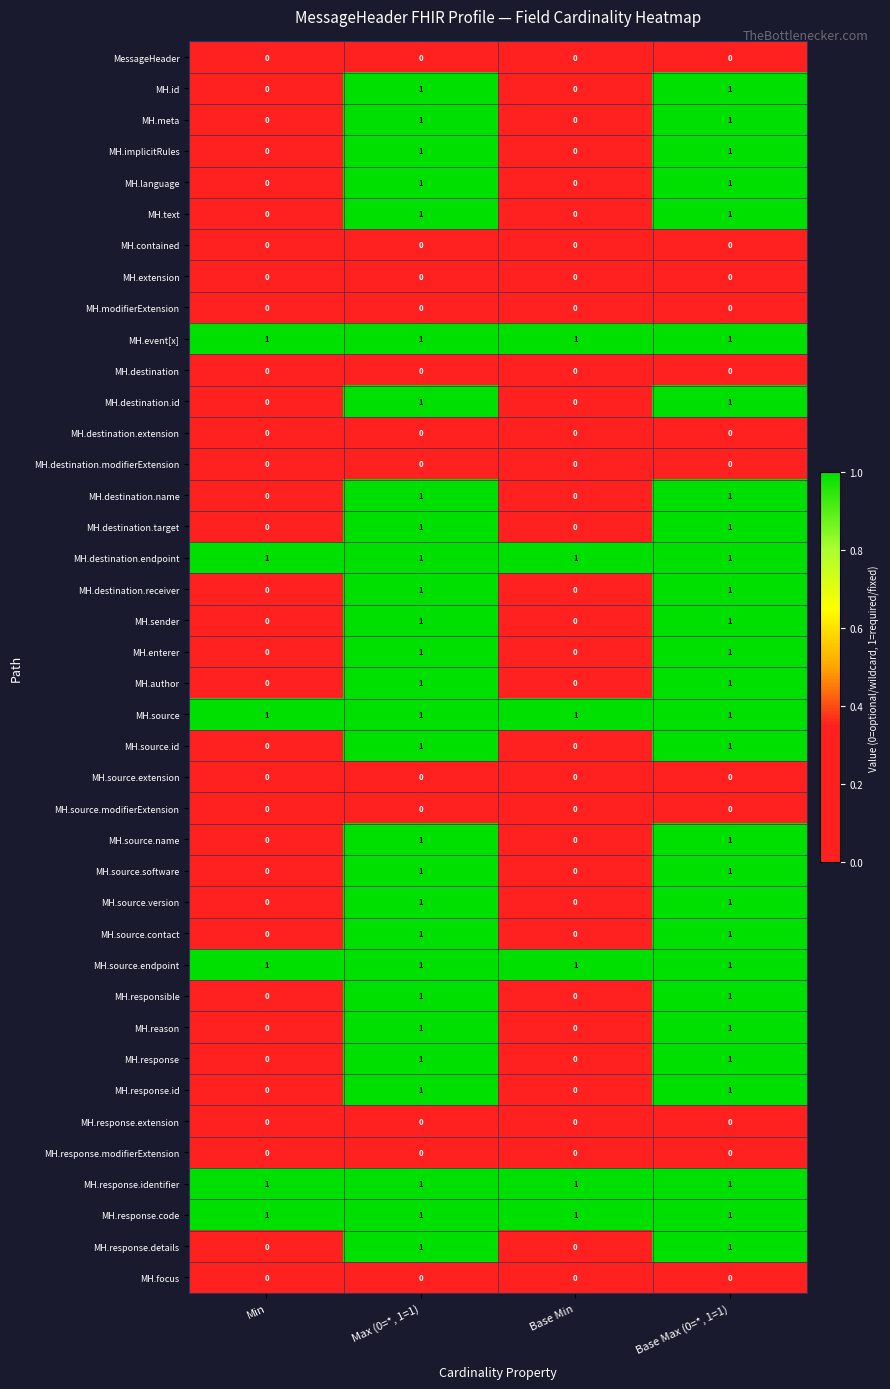

The value of MH.source.modifierExtension at Base Max (0=*, 1=1) is 0. True or false?

True